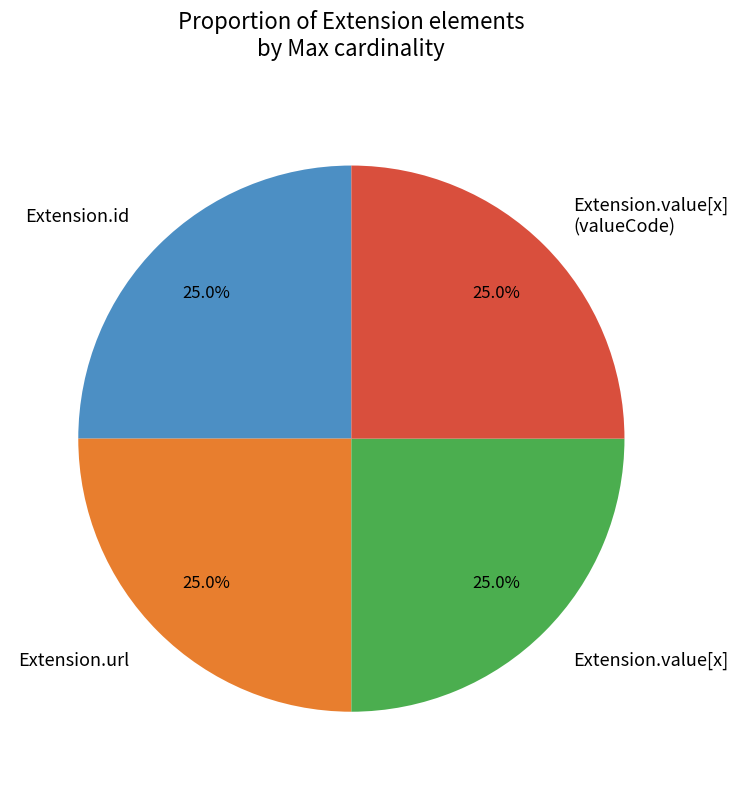

Approximately how many times larger is the value at Extension.id compared to Extension.value[x] (valueCode)?

1.0